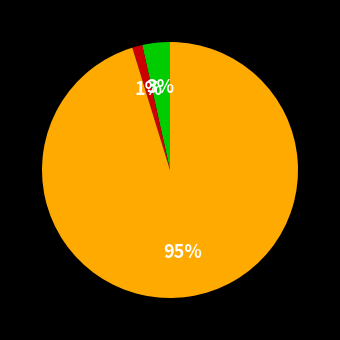

To the nearest percent, what is the average slice percentage?

33%